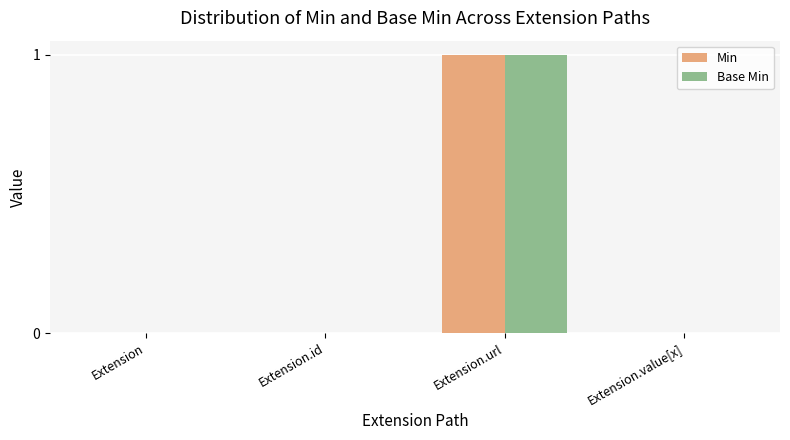

Which category has the highest value in the Min series?

Extension.url